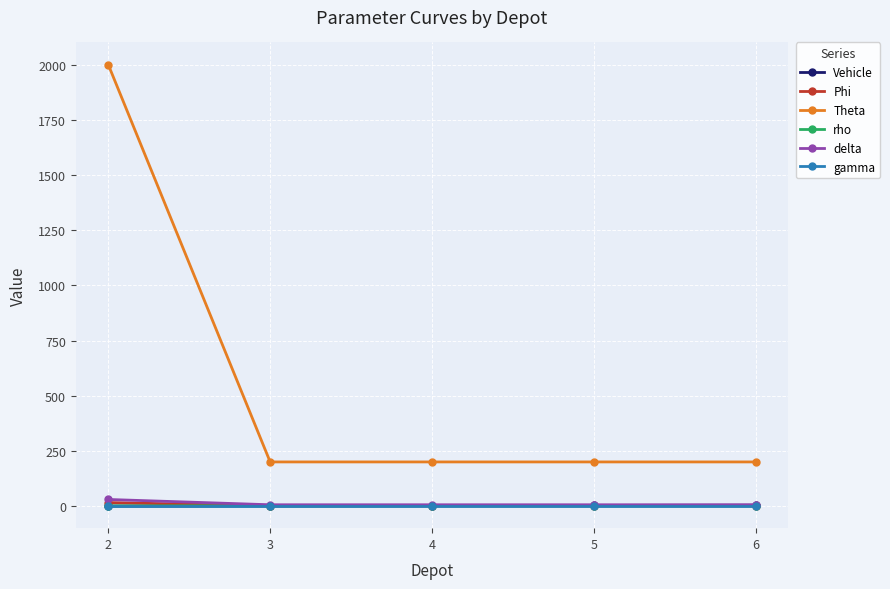

True or false: rho and gamma cross at least once.

False